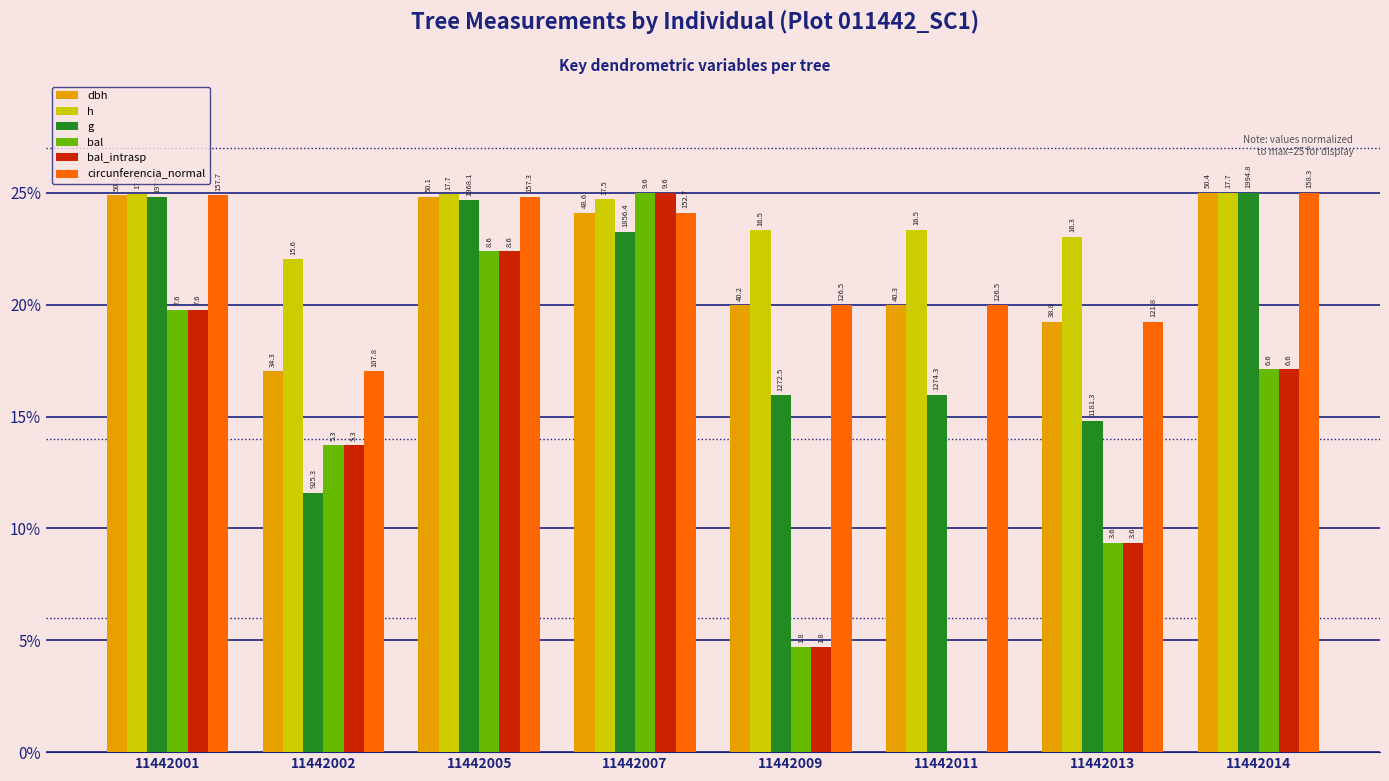

What is the total value across all series at 11442002?

95.1